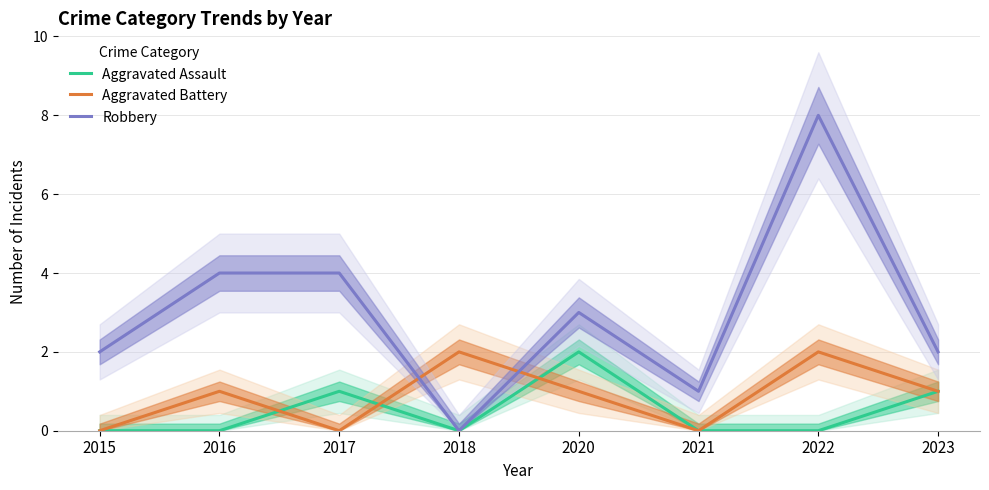

How many data points does each series have?

8